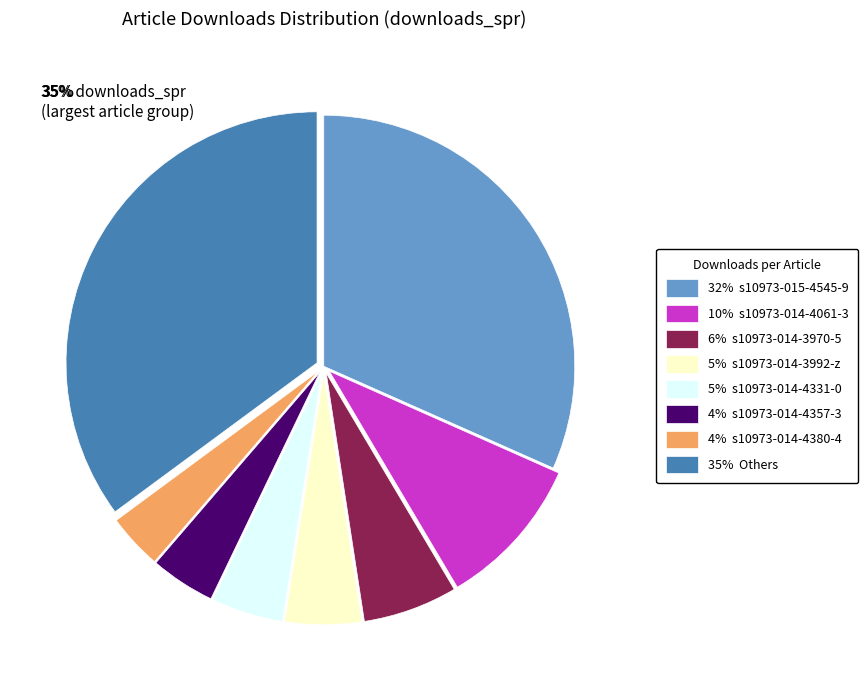

Is there any slice that represents more than half of the pie?

No